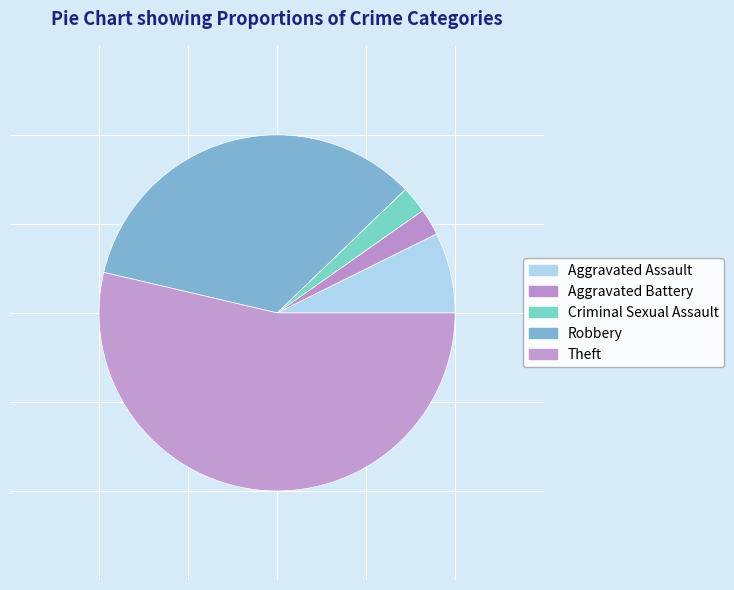

Count the number of slices in the pie.

5